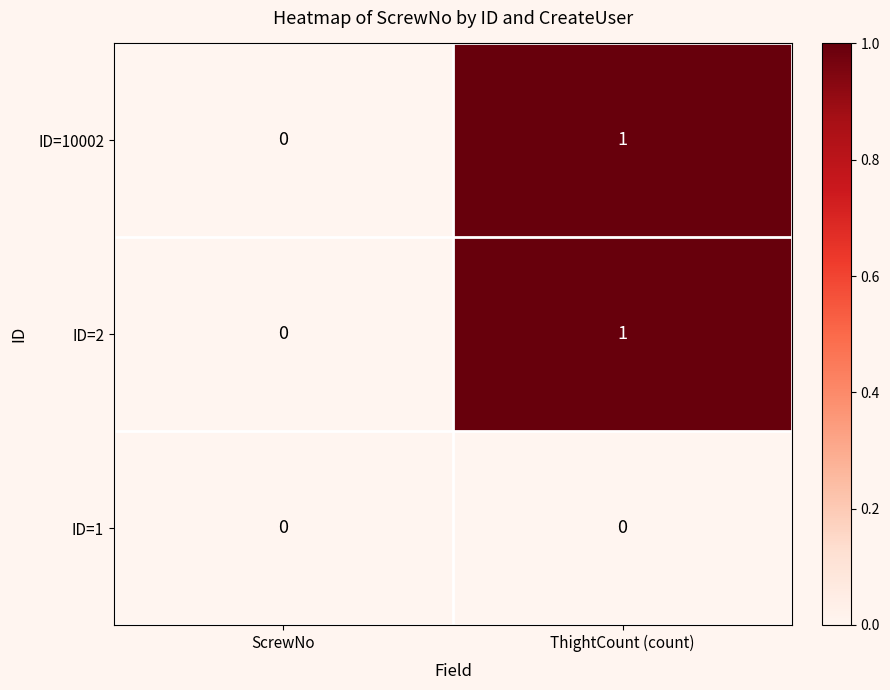

Rank the categories by ID=2 value from lowest to highest.

ScrewNo, ThightCount (count)